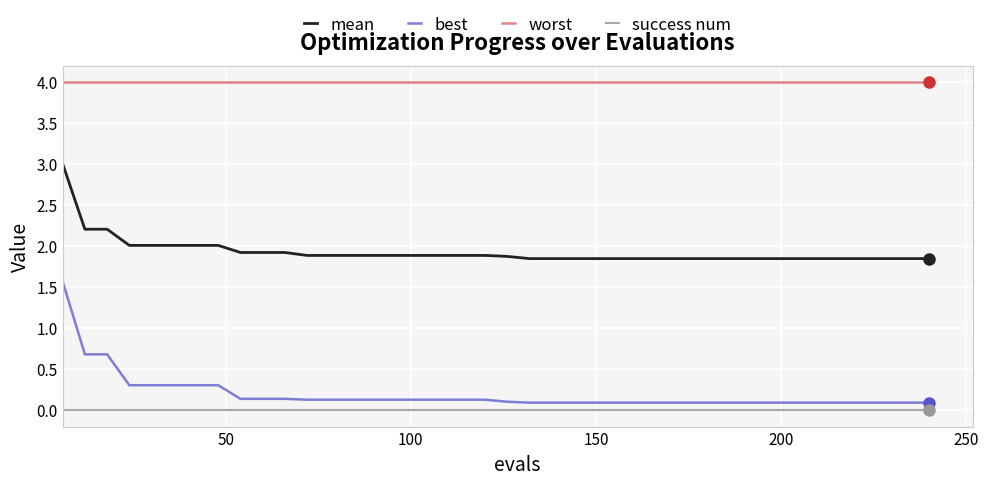

What is the minimum value for worst?

4.0